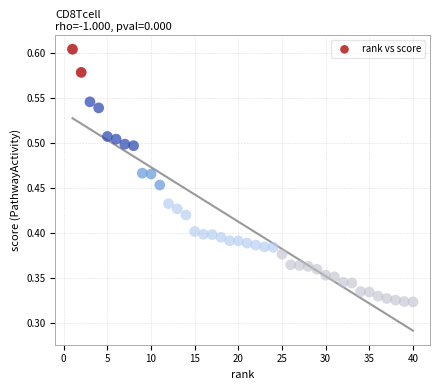

What is the range of X values (max minus min)?

39.0